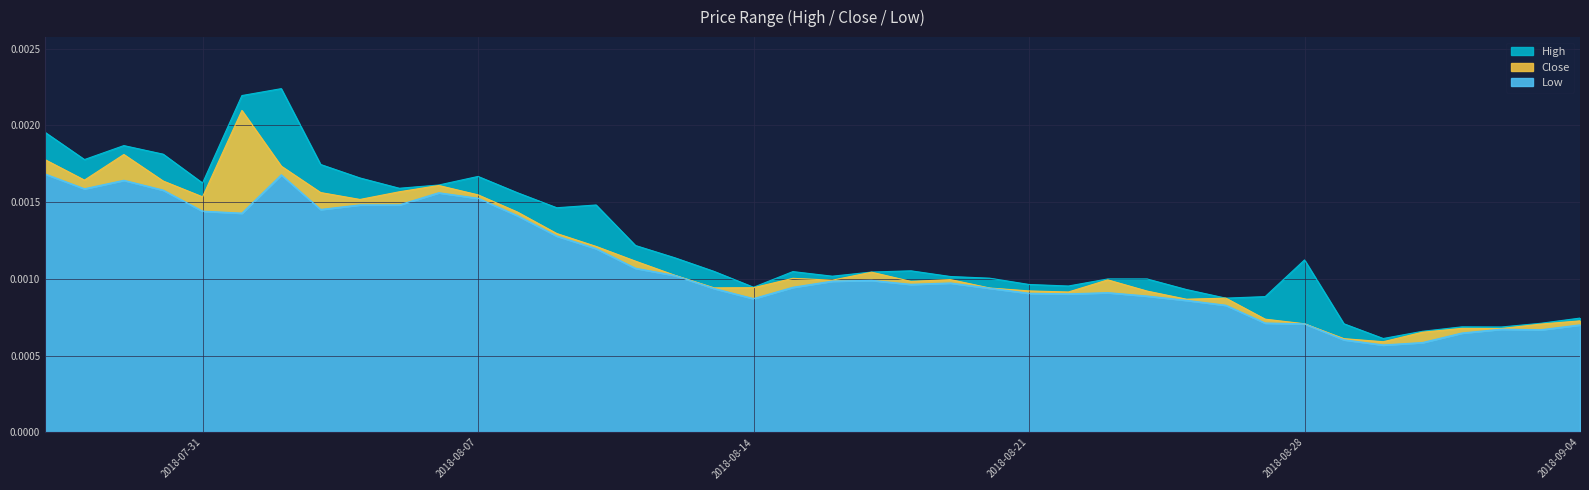

What is the label of the 20th point from the right?

2018-08-16